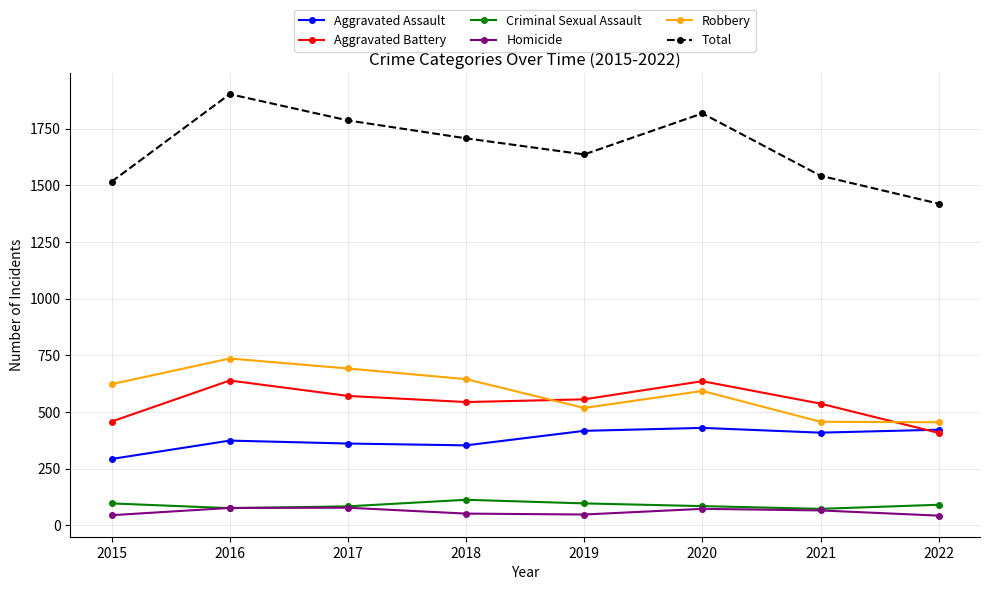

How many lines are shown in the chart?

6